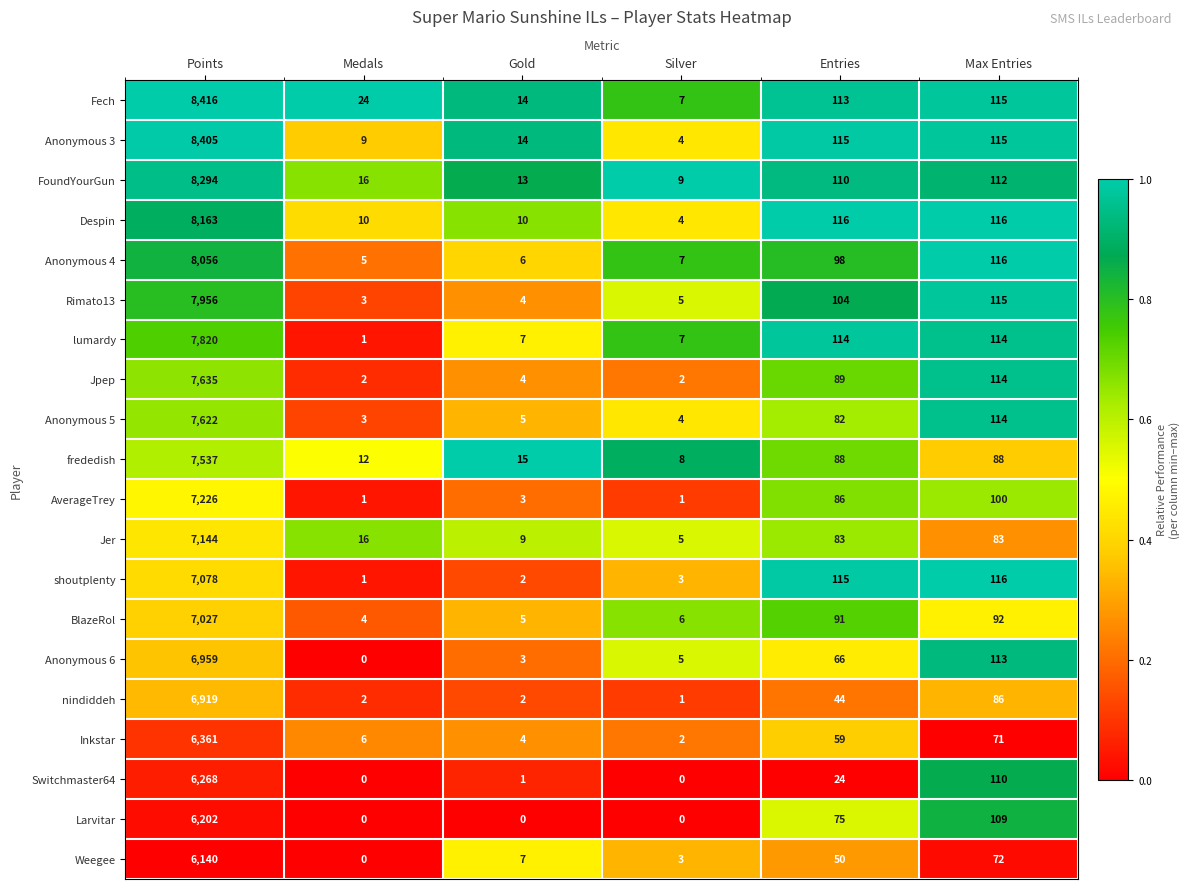

At how many categories does at least one series exceed 0?

6